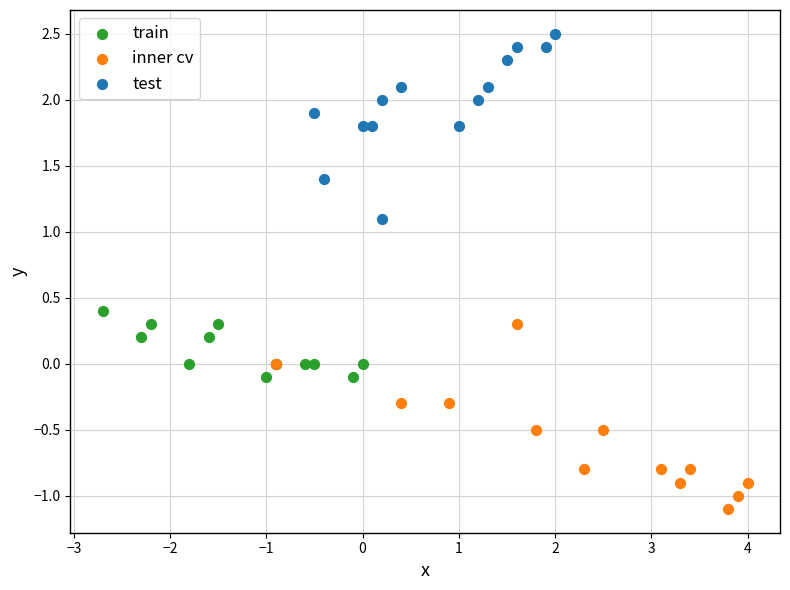

Which series reaches the maximum Y coordinate?

test